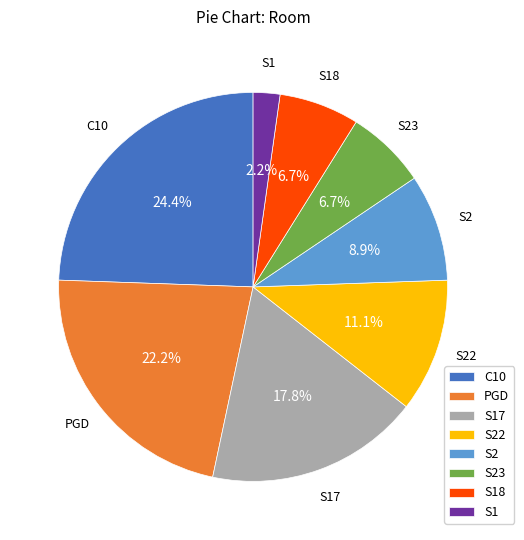

To the nearest percent, what percentage of the pie is C10?

24%